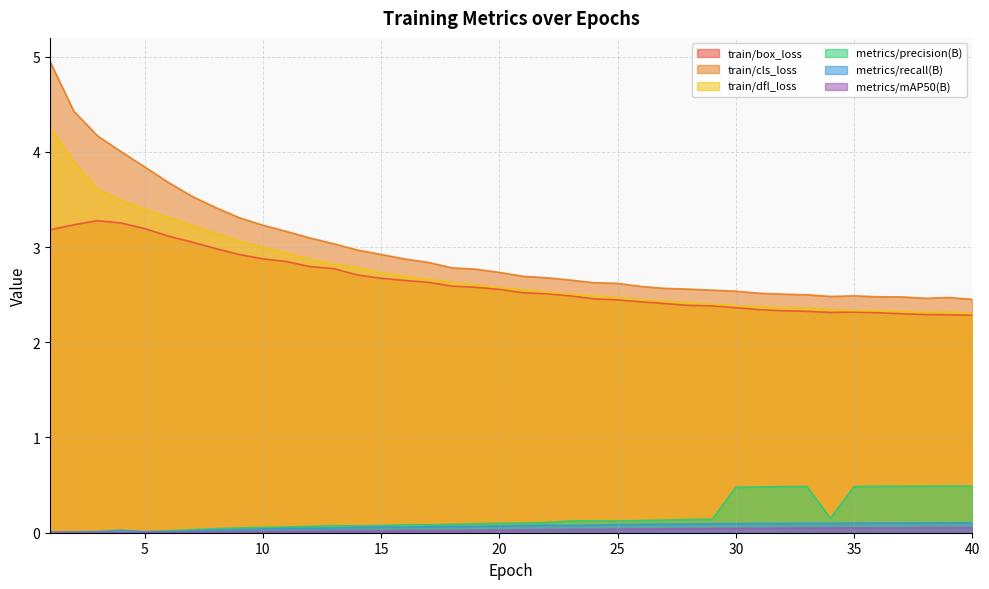

At how many categories does at least one series exceed 1?

40